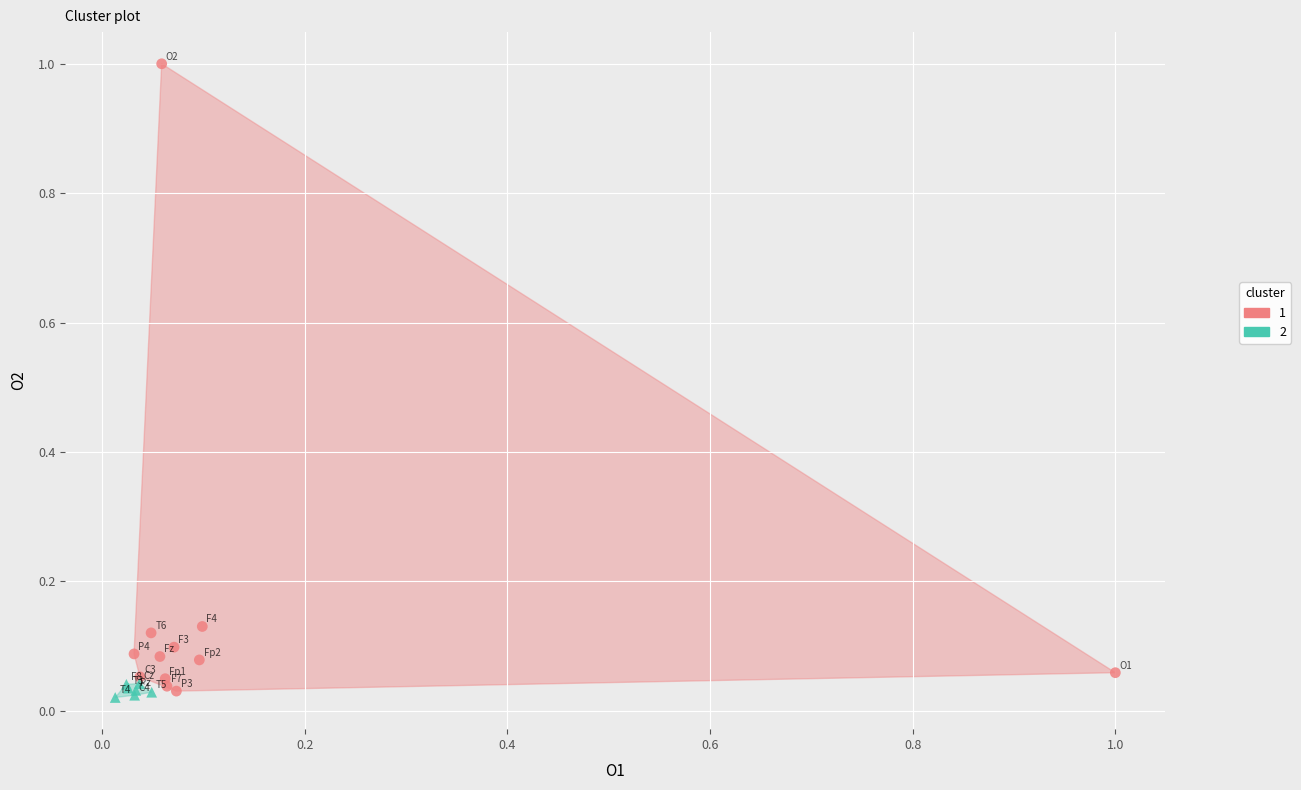

What are all the series names shown in the legend?

1, 2